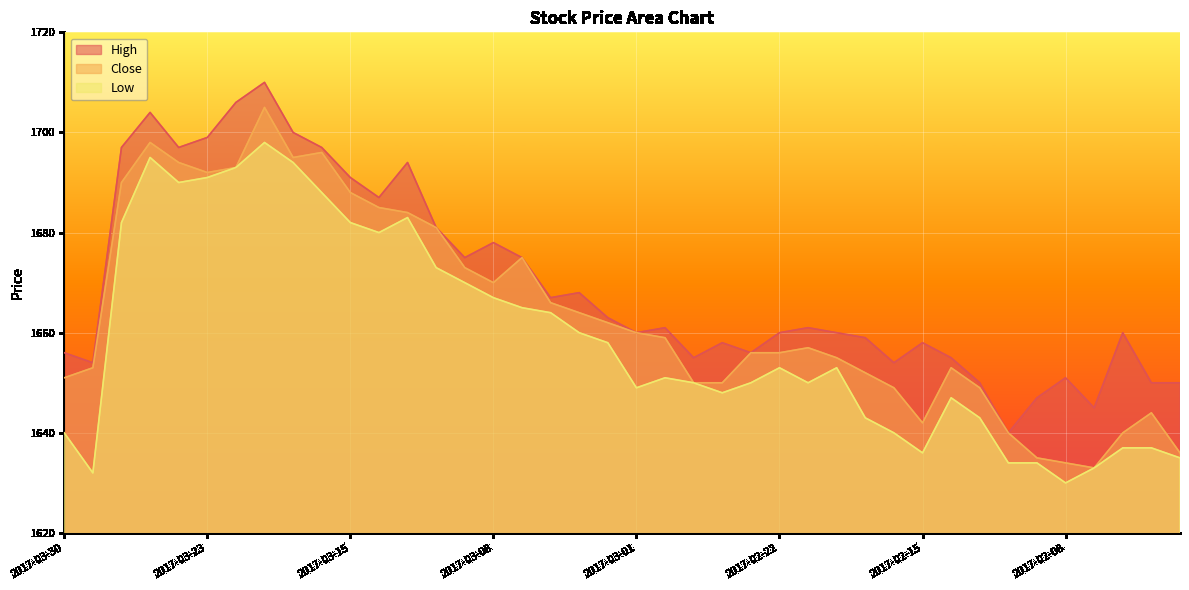

What are all the series names shown in the legend?

High, Close, Low